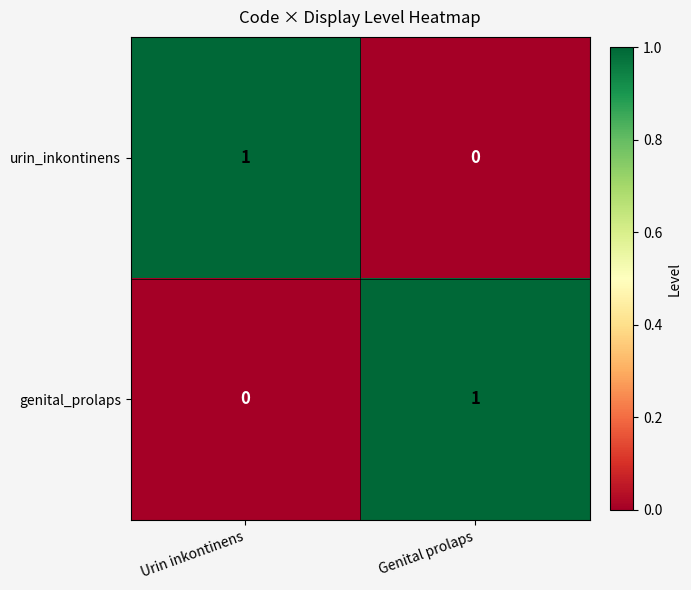

At which label does urin_inkontinens reach its minimum?

Genital prolaps